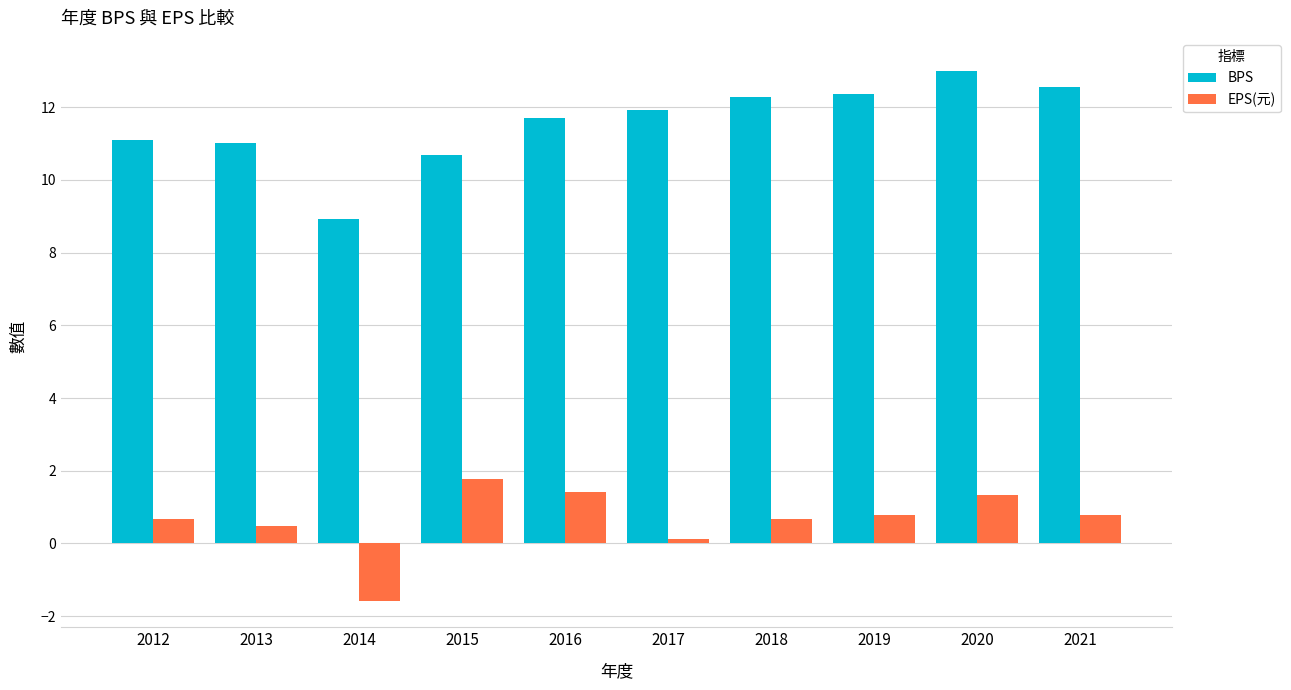

What is the sum of the BPS values at 2015 and 2020?

23.7